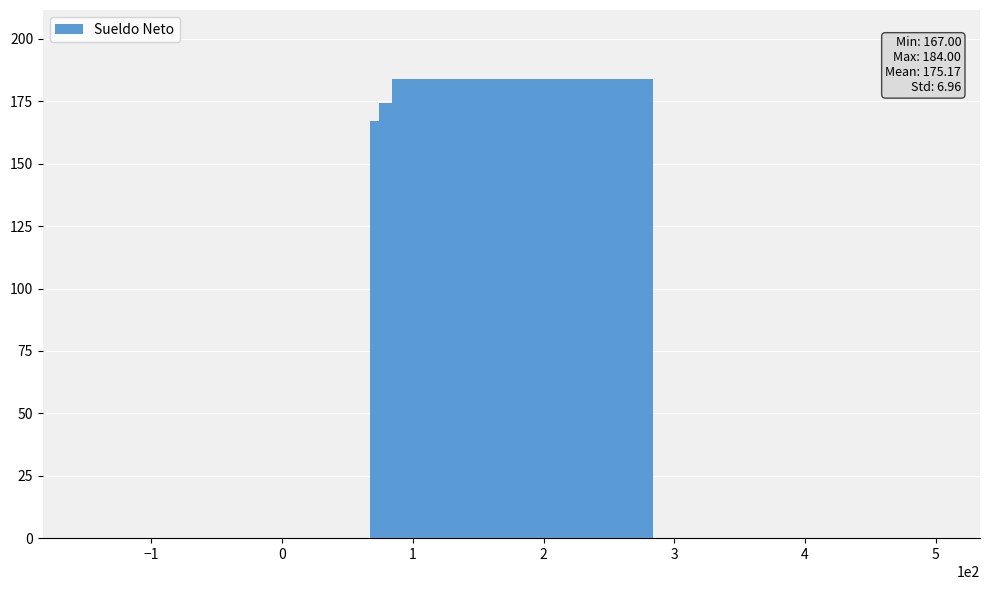

What is the difference between the maximum and second lowest values?

9.5